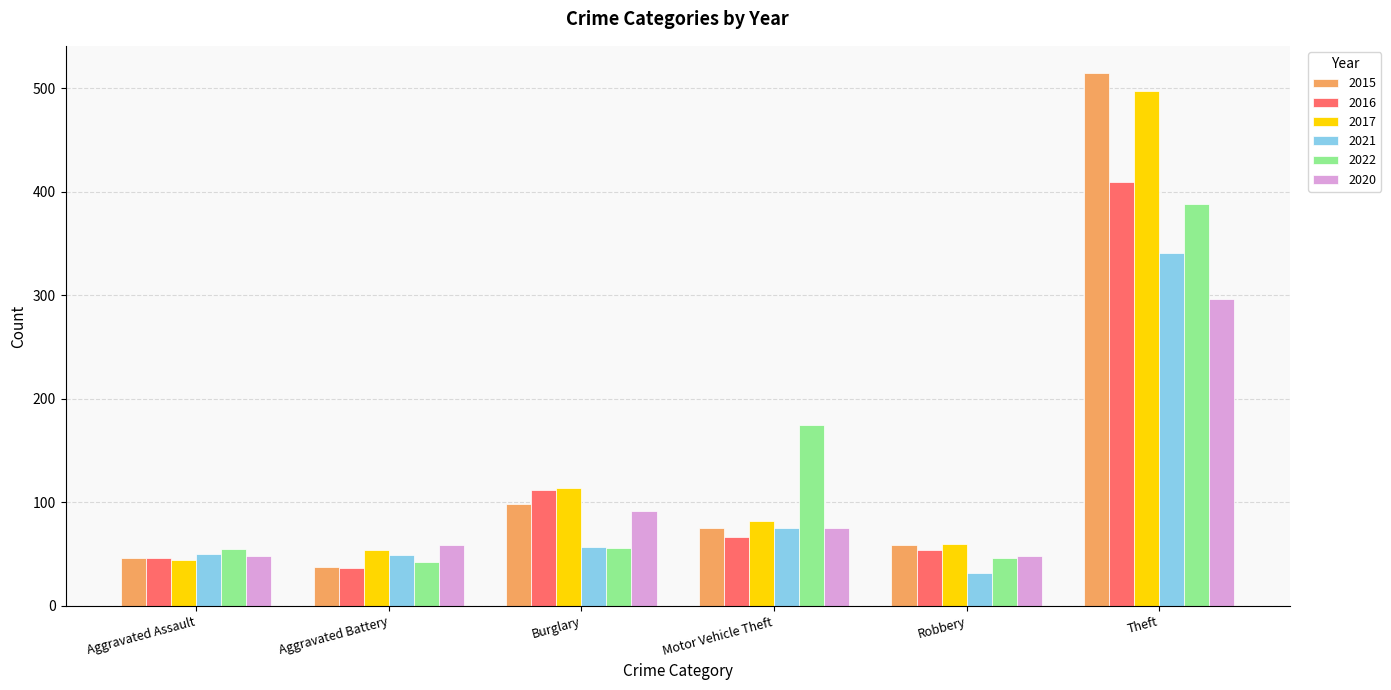

True or false: 2021 has a value of 127 at Motor Vehicle Theft.

False